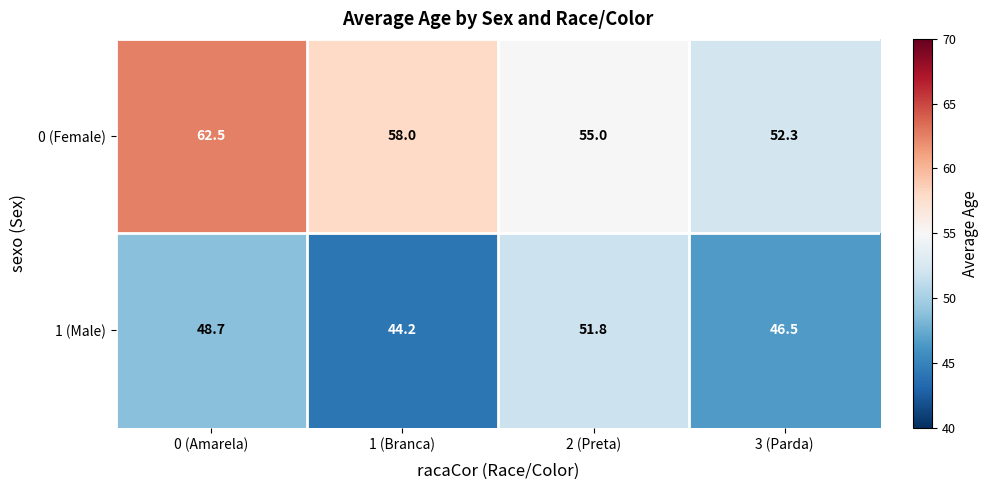

What is the sum of the 1 (Male) values at 3 (Parda) and 1 (Branca)?

90.7